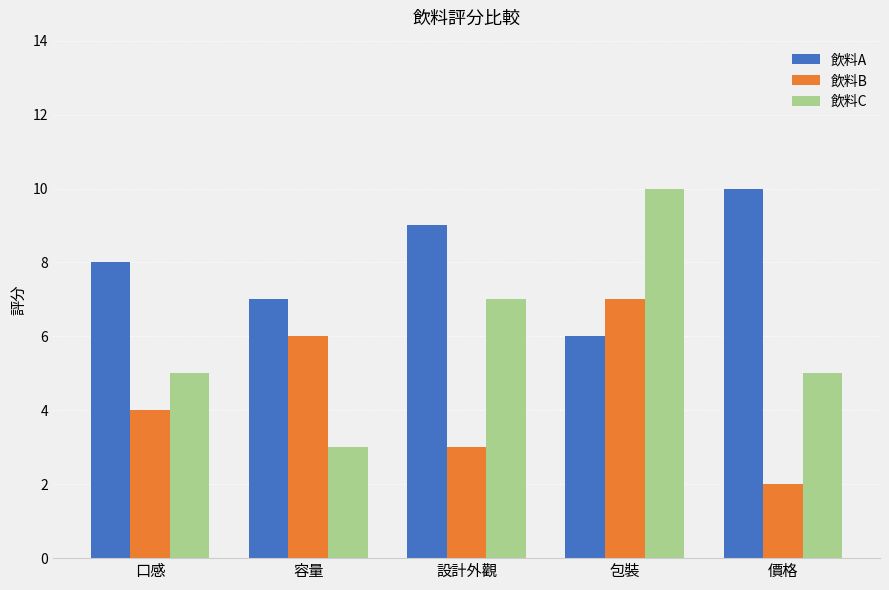

How many 飲料C values are between 5 and 7?

3